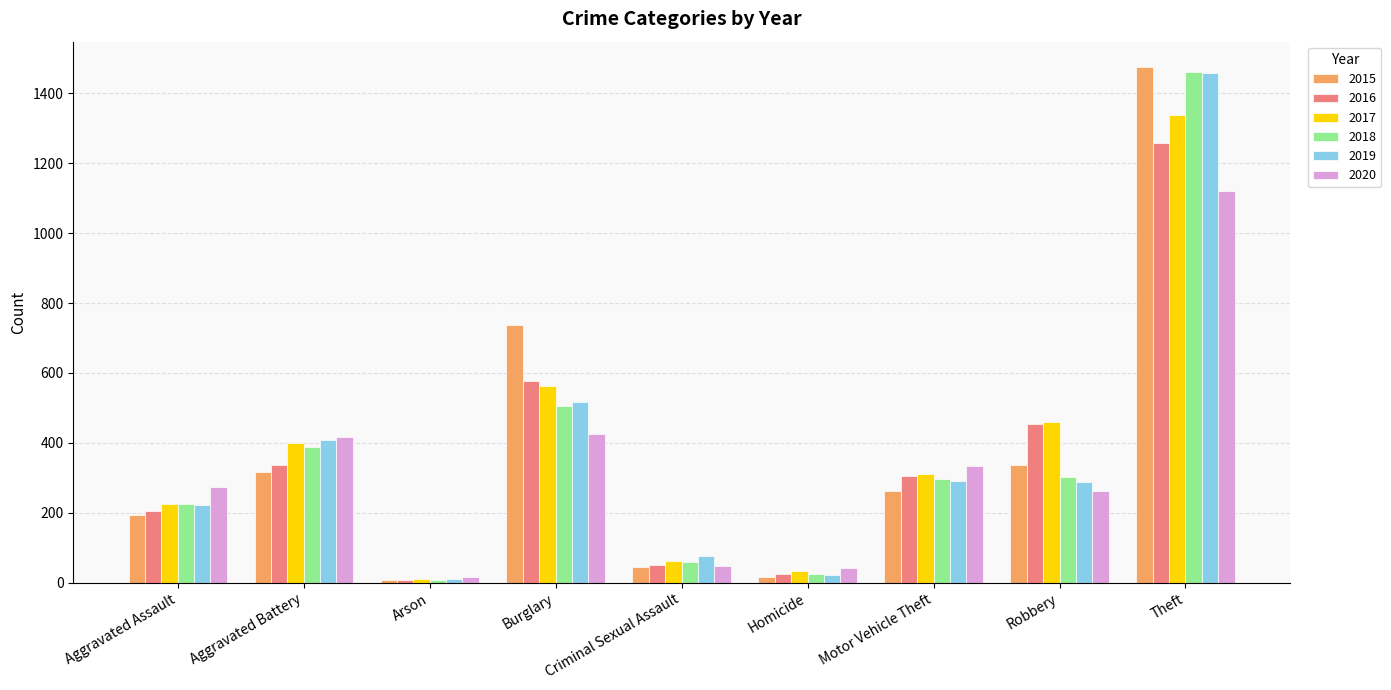

What is the label of the 9th bar from the left?

Theft